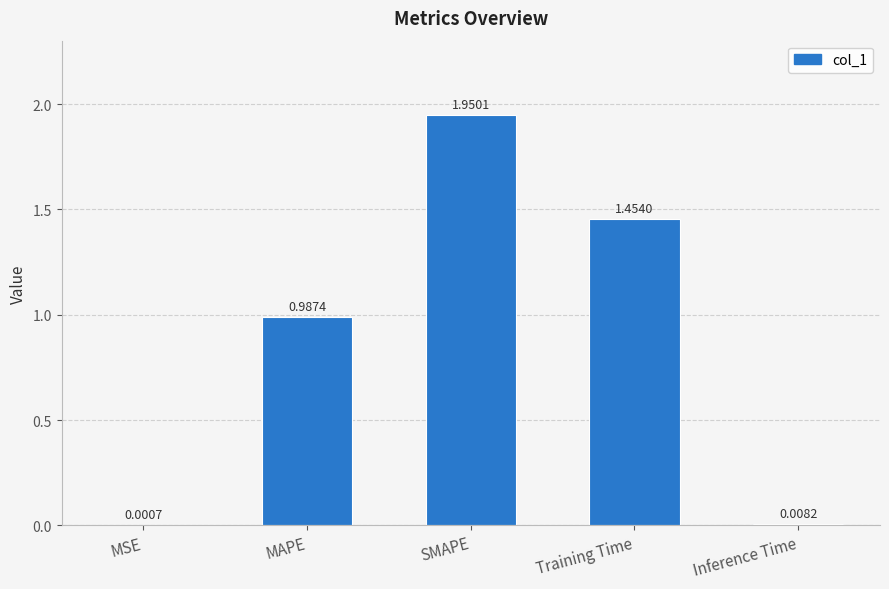

What is the sum of all values?

4.4